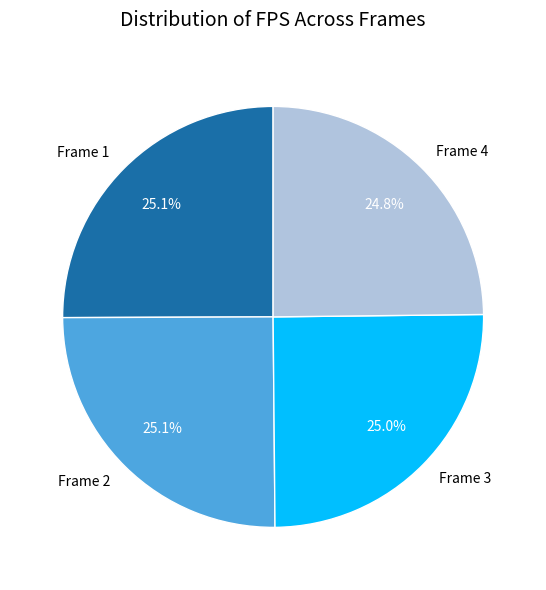

Approximately how many times larger is the value at Frame 2 compared to Frame 3?

1.0